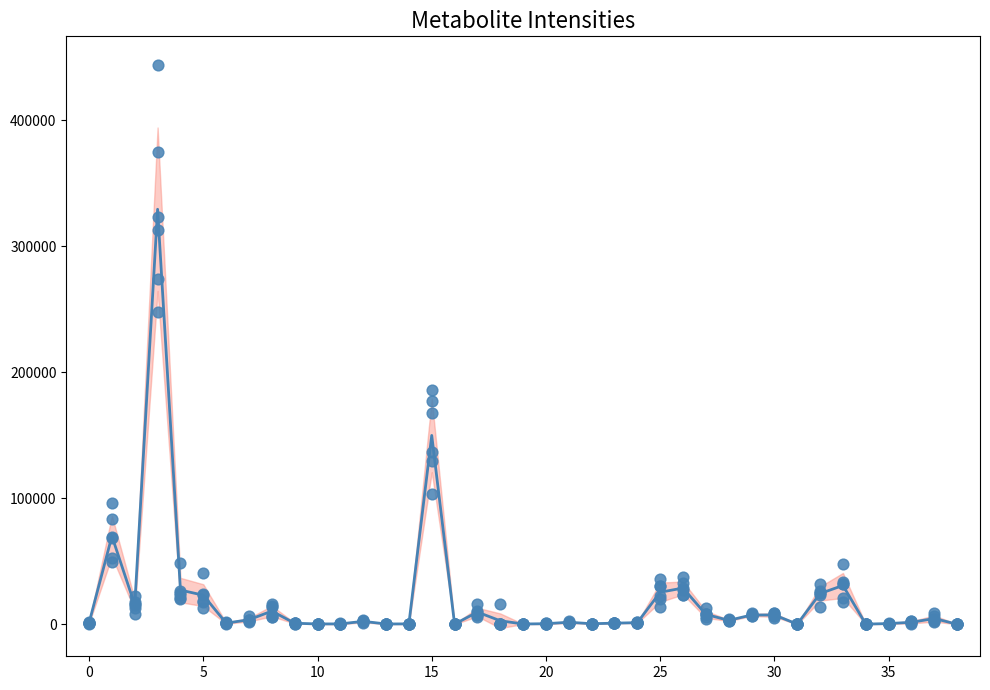

What is the total value across all series at 38?

910